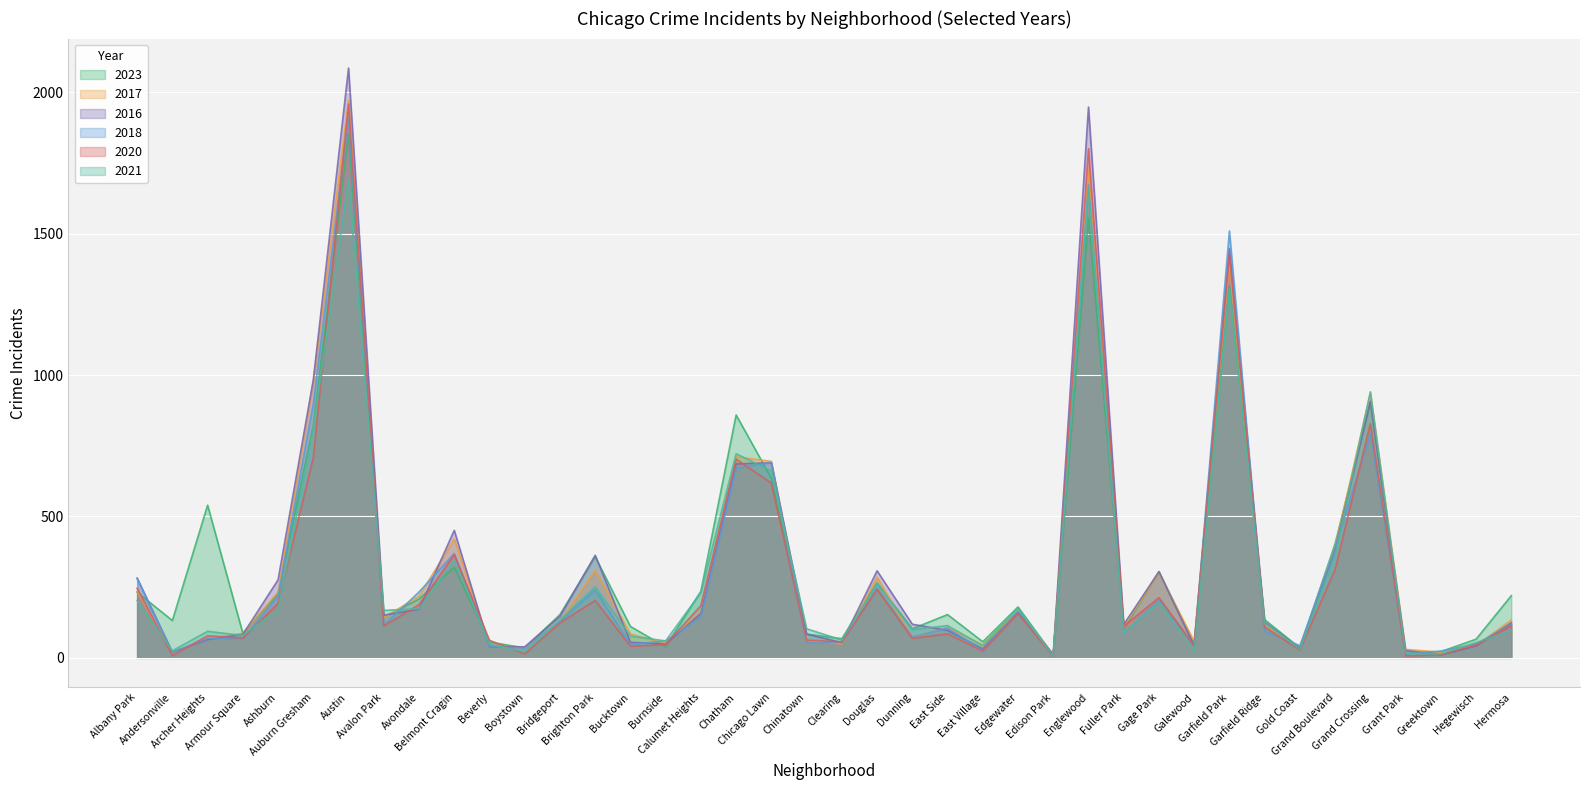

At how many categories does at least one series exceed 150?

22